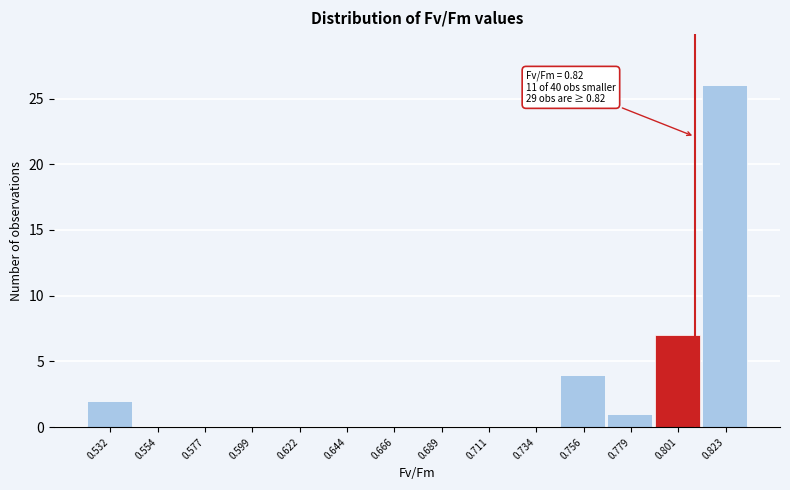

Reading left to right, list all the values displayed in this chart.

0.532=2	0.554=0	0.577=0	0.599=0	0.622=0	0.644=0	0.666=0	0.689=0	0.711=0	0.734=0	0.756=4	0.779=1	0.801=7	0.823=26